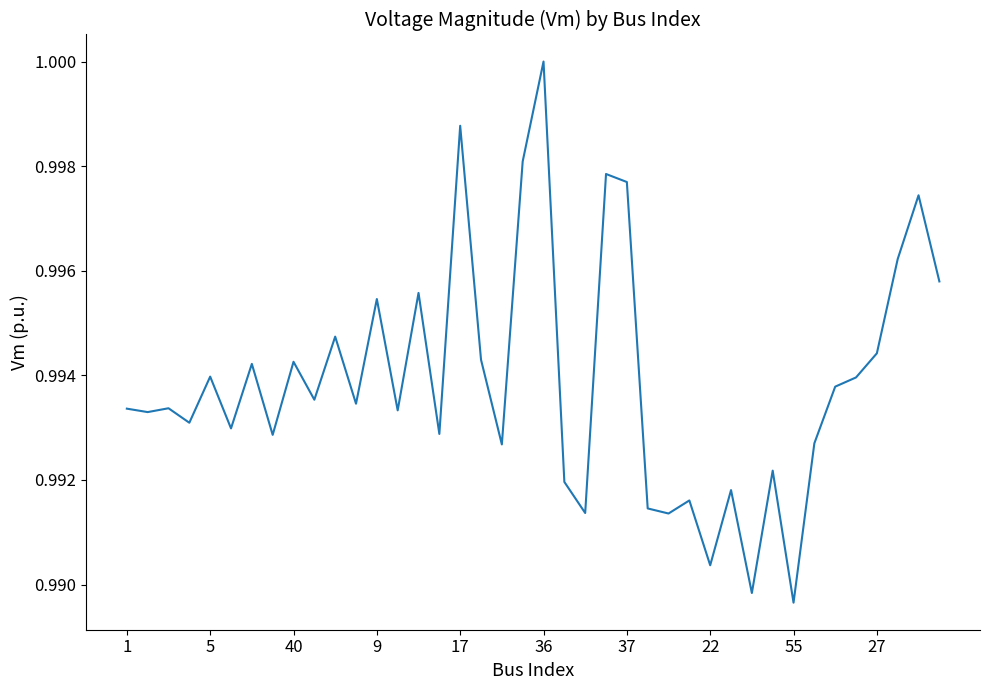

Is it true that the value at 36 is 1.0?

True